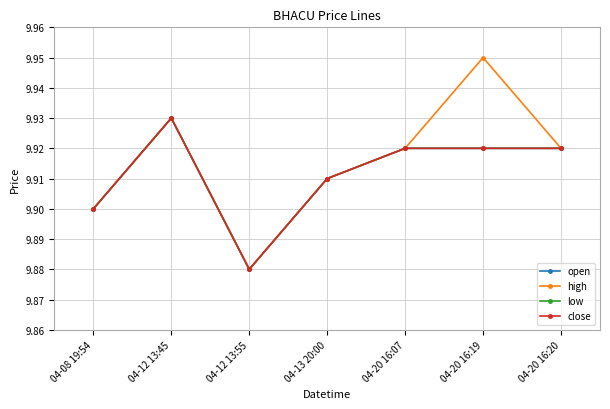

True or false: low and high cross at least once.

False